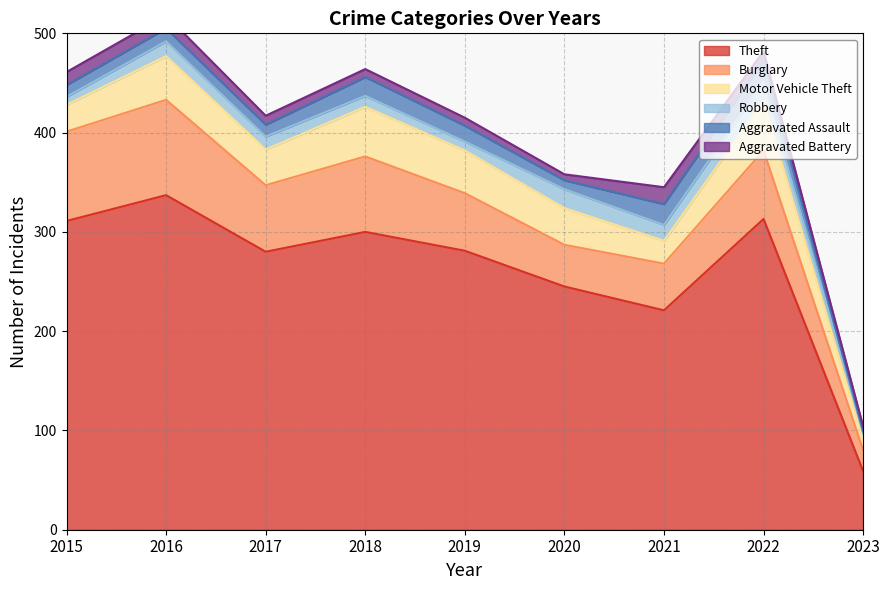

How many lines are shown in the chart?

6